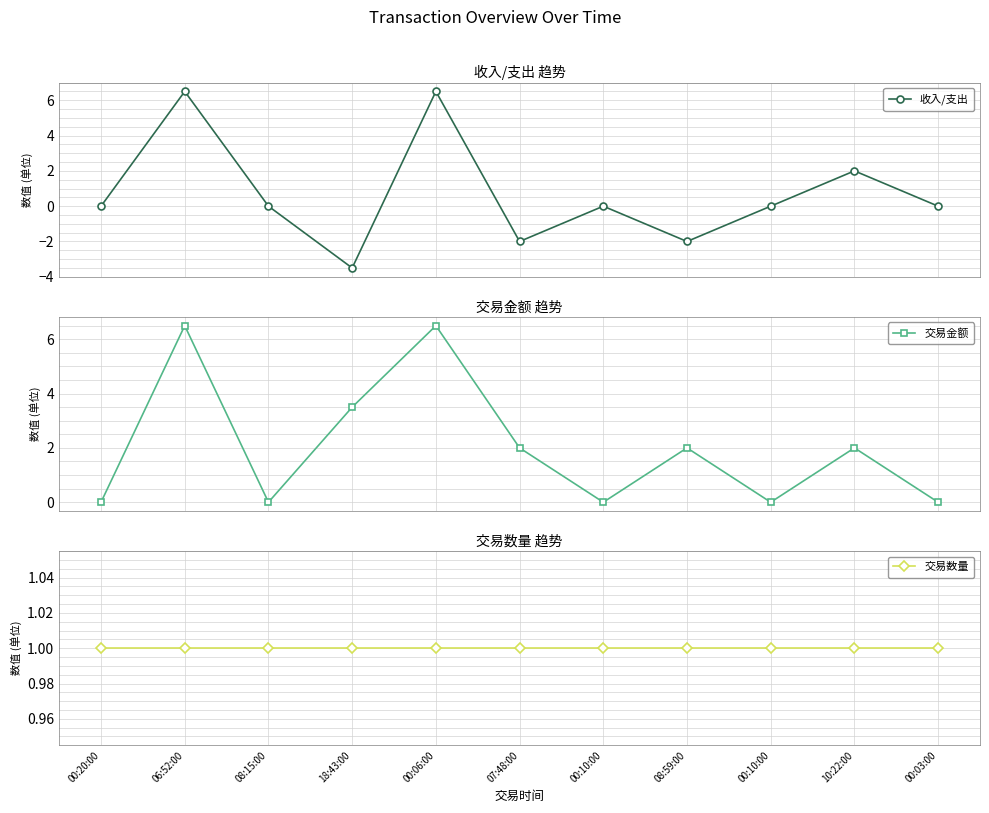

The 交易数量 series shows 1.0 at 07:48:00. True or false?

True